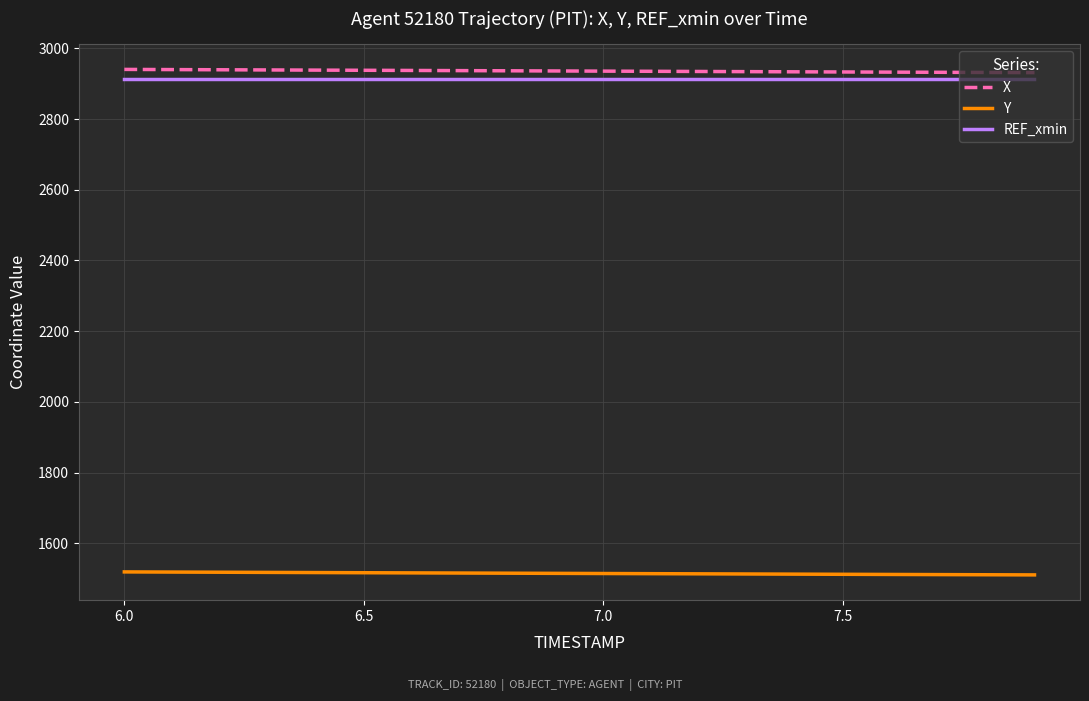

True or false: X and Y cross at least once.

False